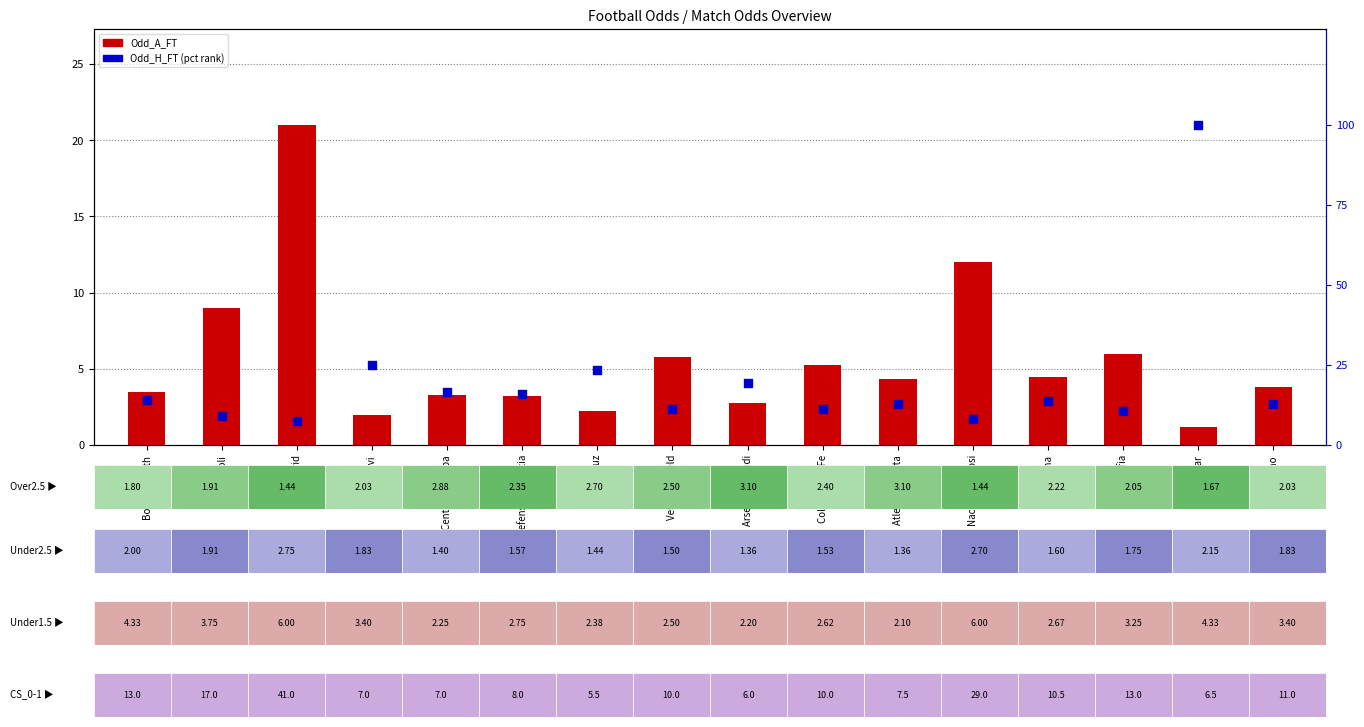

At which category is the sum across all series the highest?

Hebar